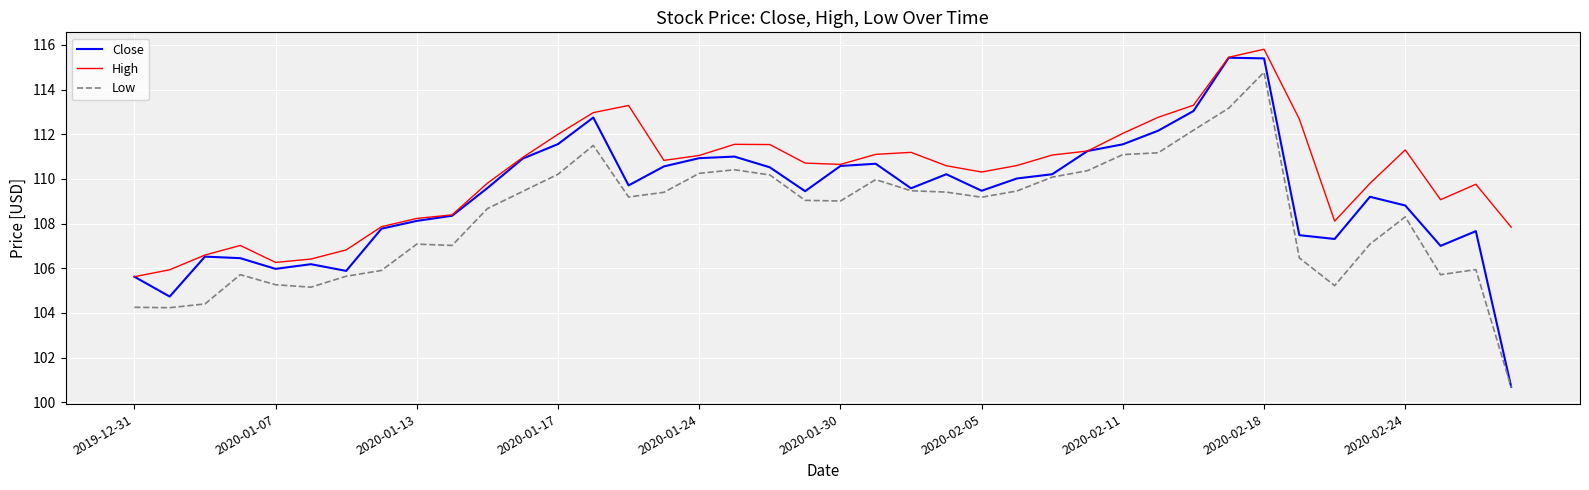

True or false: Low has more than 2 points higher than both neighbors.

True